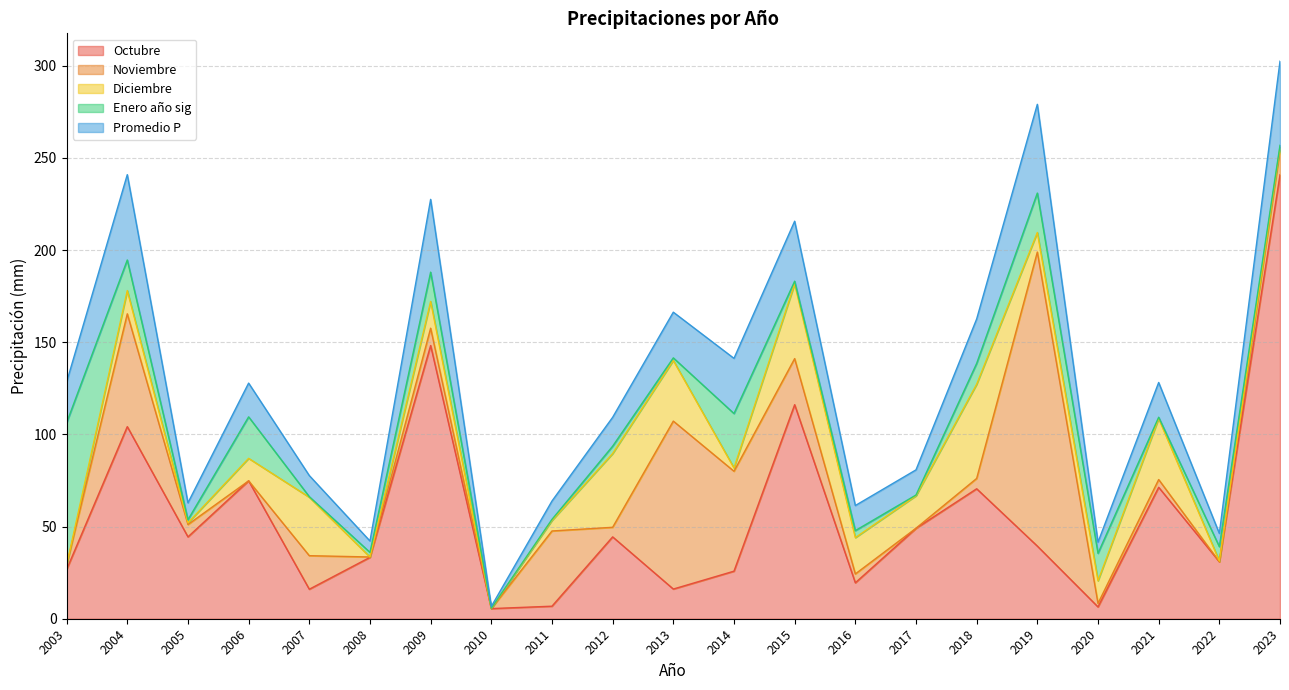

True or false: Enero año sig and Noviembre intersect in this chart.

True